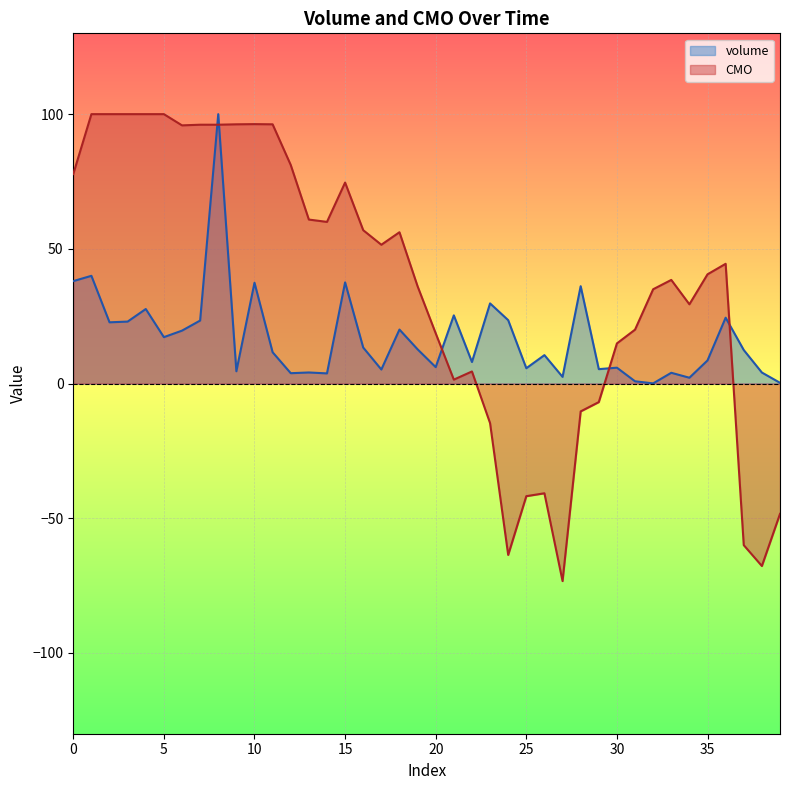

Which series has the largest total across all categories?

CMO